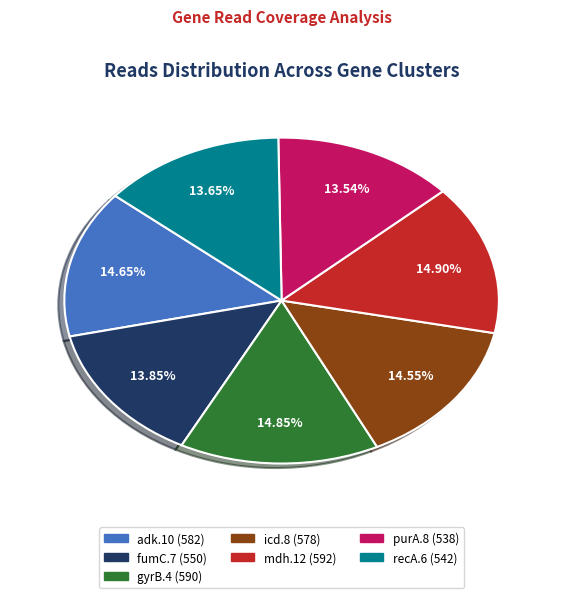

Count the number of slices in the pie.

7